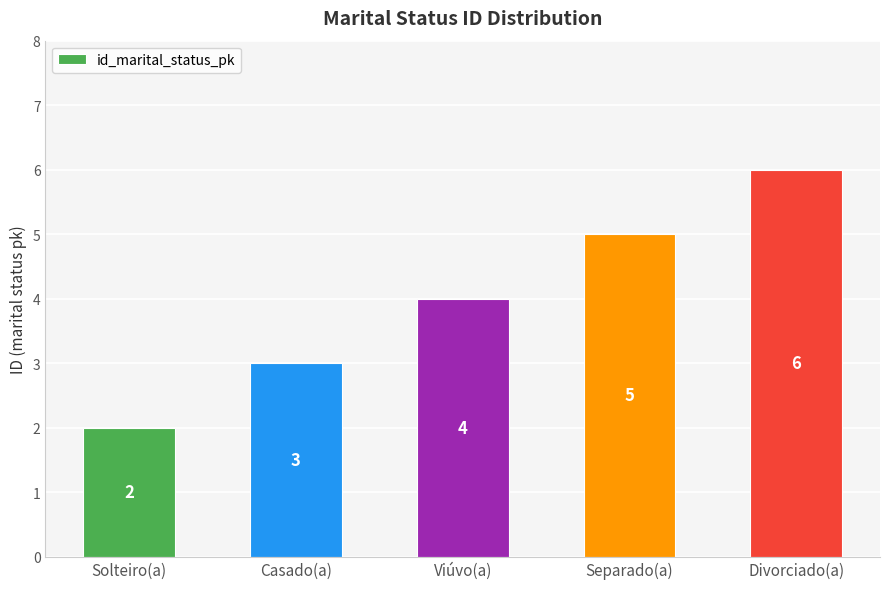

What is the difference between the second highest and second lowest values?

2